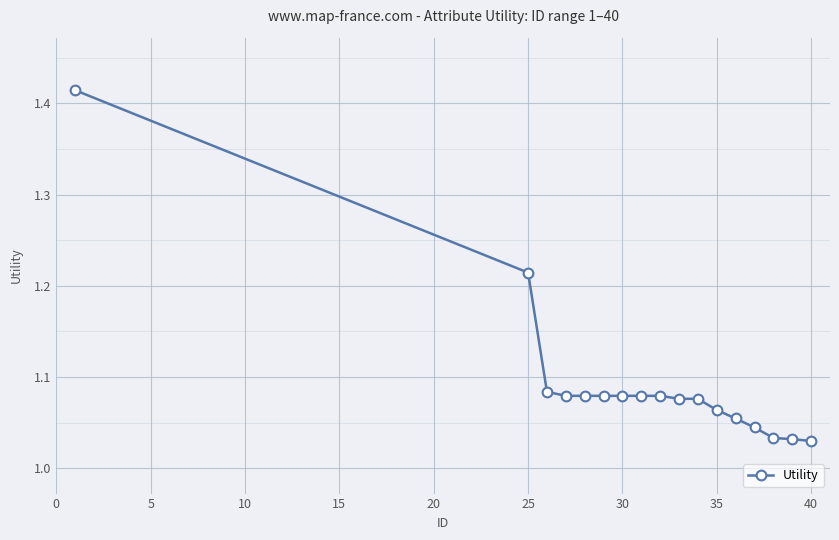

What is the sum of all values?

18.6